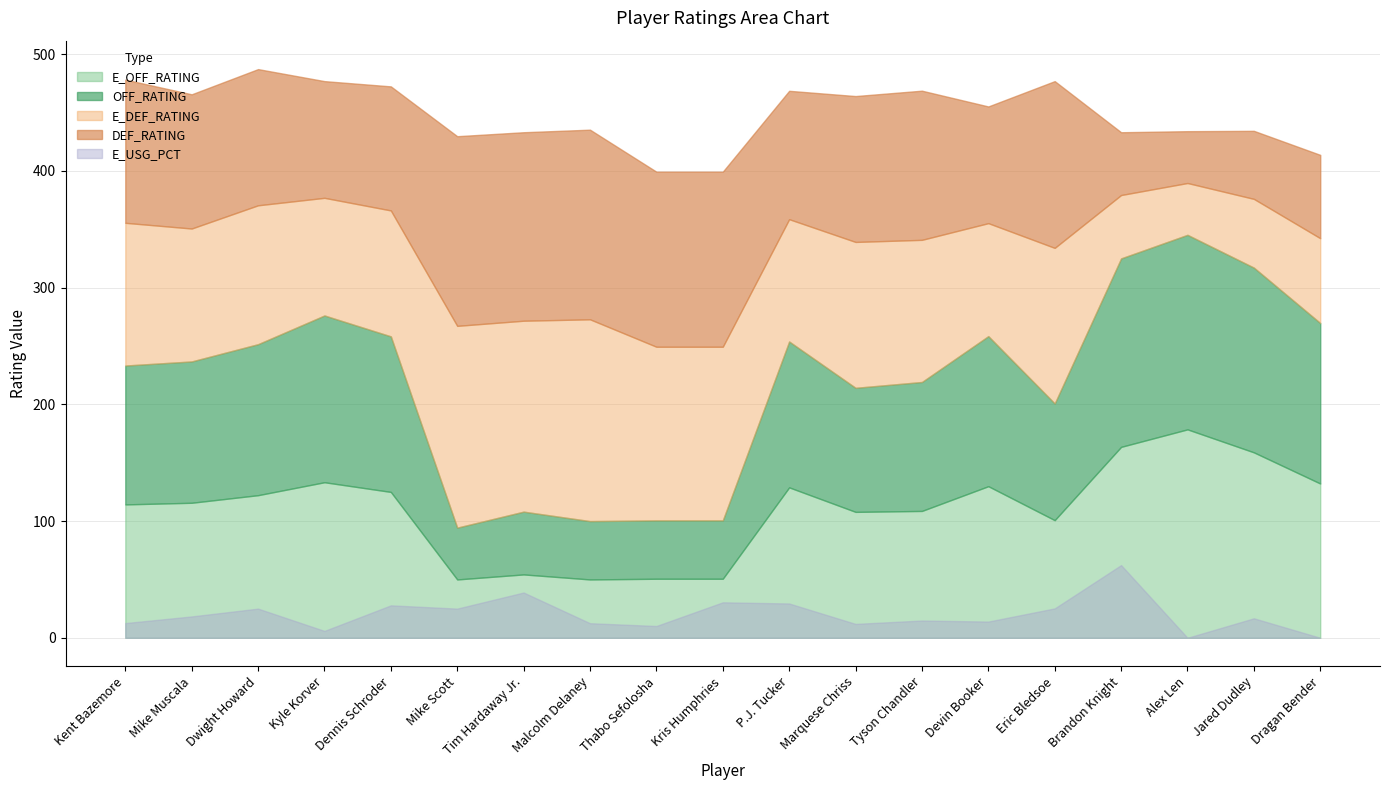

True or false: OFF_RATING and E_OFF_RATING intersect in this chart.

True